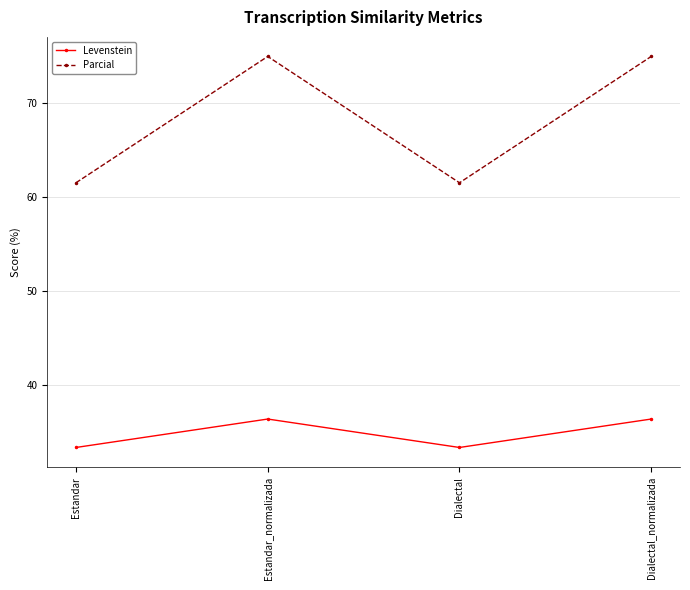

Which series has the largest range (max minus min)?

Parcial